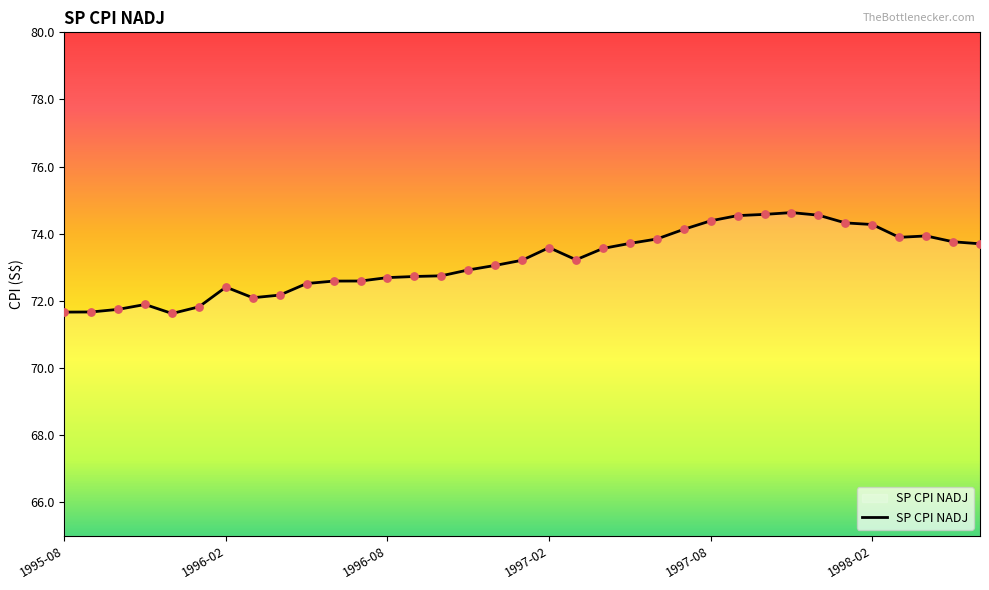

What is the smallest value displayed?

71.6